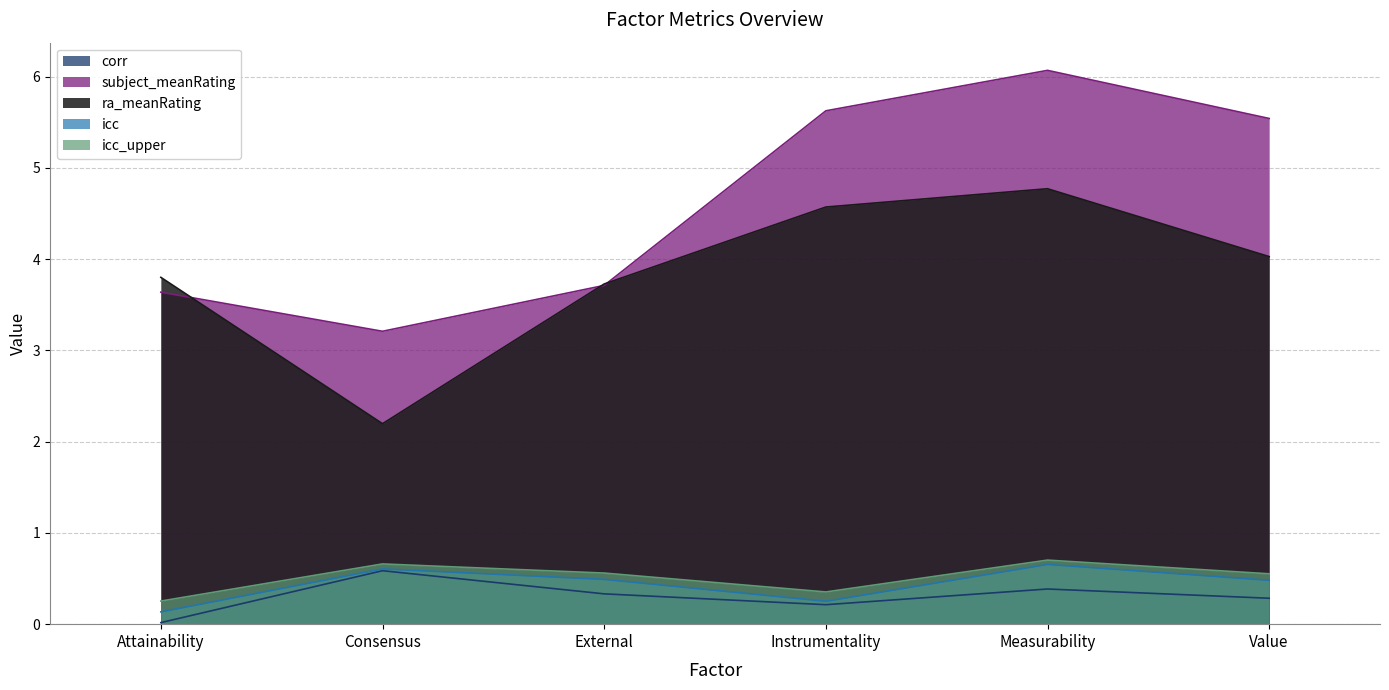

What is the approximate value of subject_meanRating at Consensus?

3.2